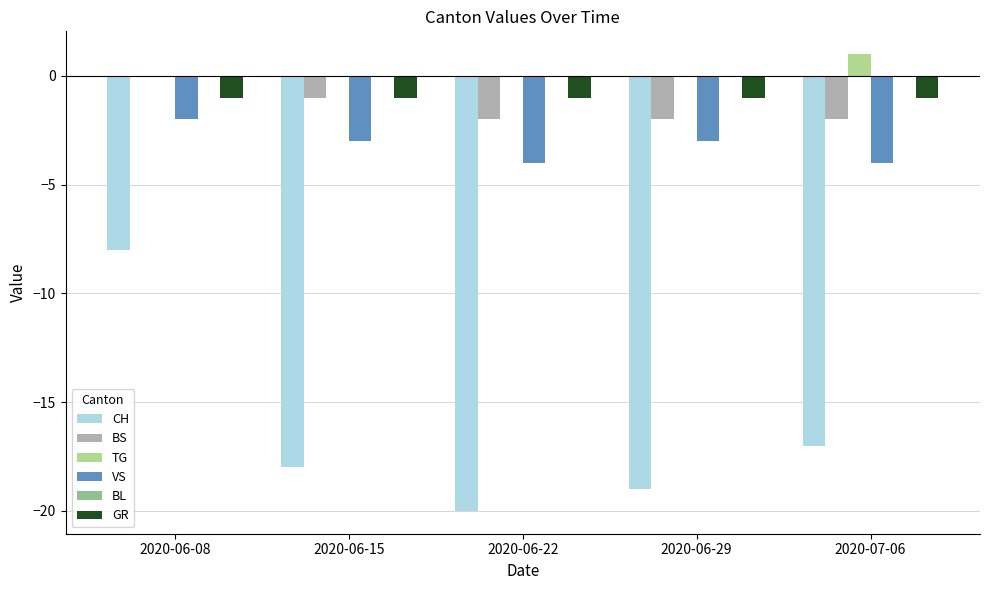

What is the average value of the GR series?

-1